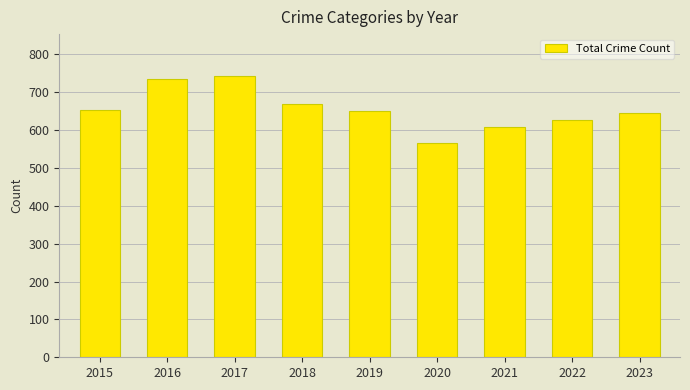

What is the sum of the values at 2023 and 2016?

1380